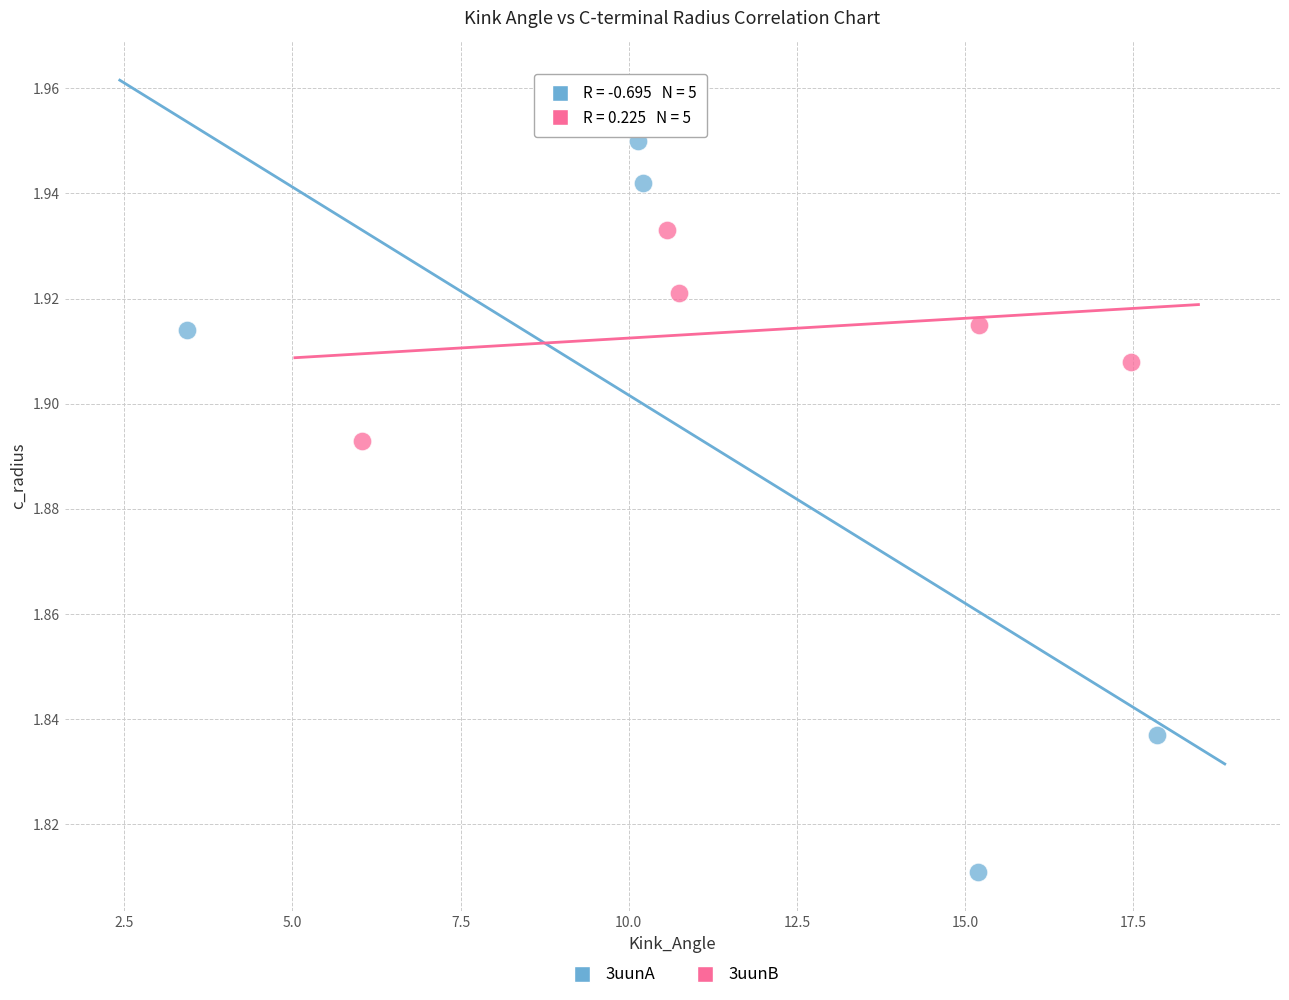

Which series reaches the maximum Y coordinate?

3uunA